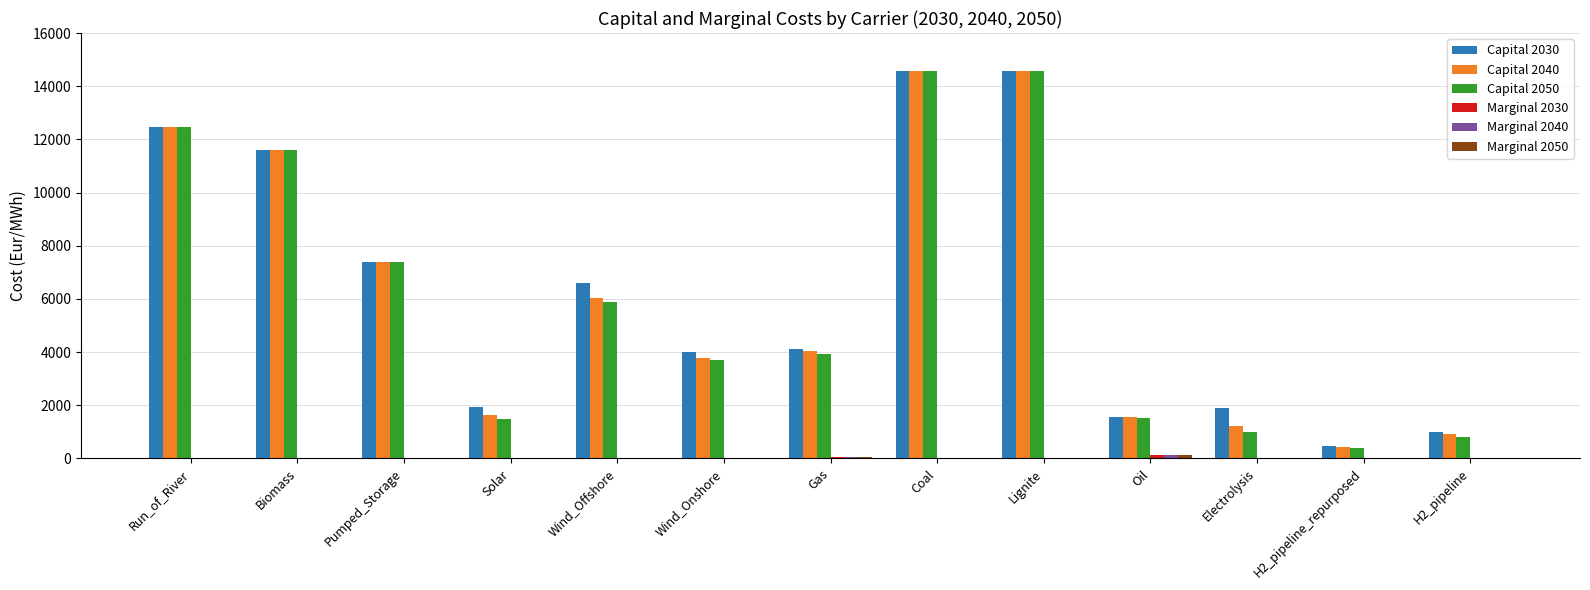

True or false: Capital 2030 has a value of 5276.4 at Biomass.

False